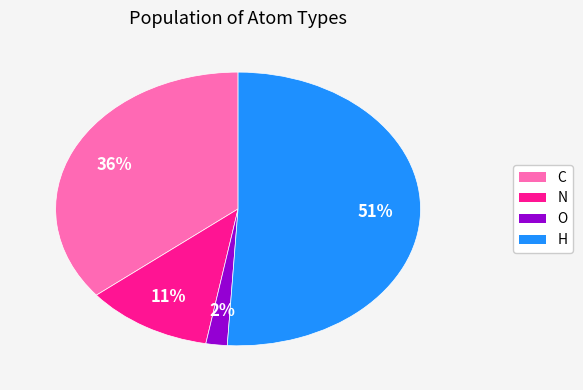

To the nearest percent, what is the combined percentage of N and O?

13%